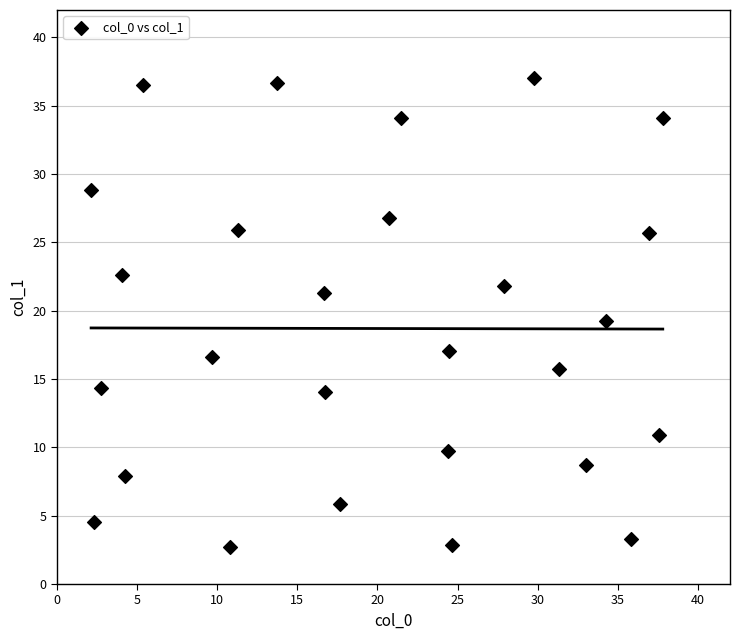

What is the range of X values (max minus min)?

35.7